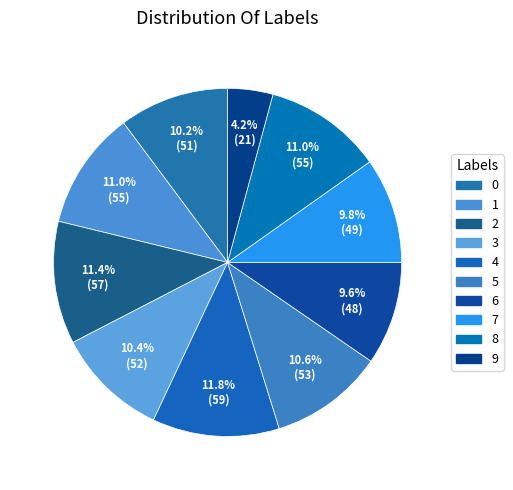

What is the total percentage of 6 and 1?

20.6%